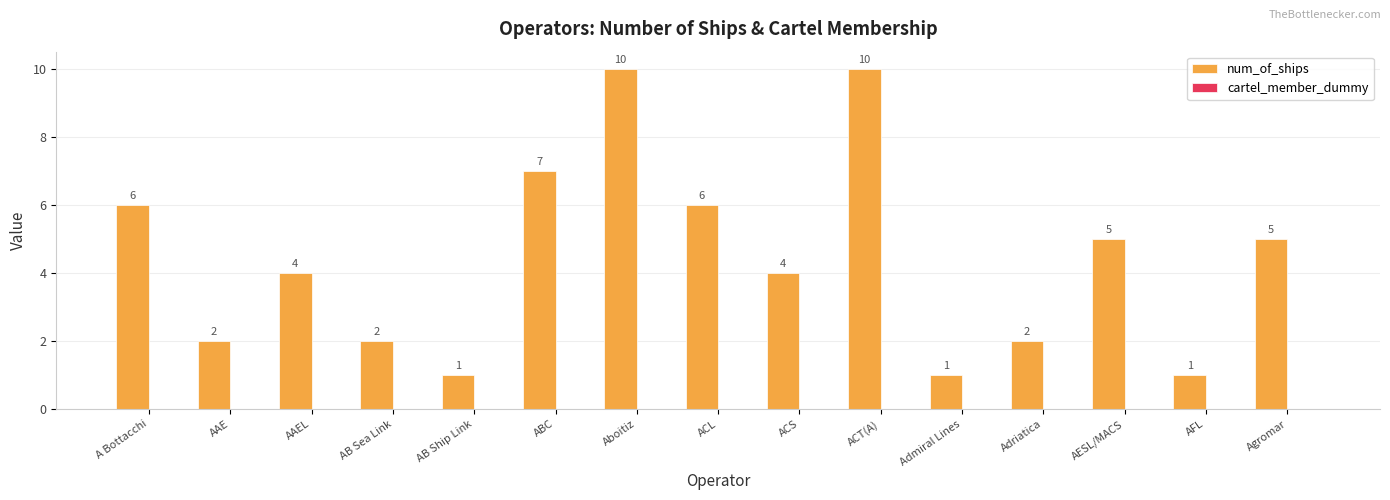

What is the sum of all values?

66